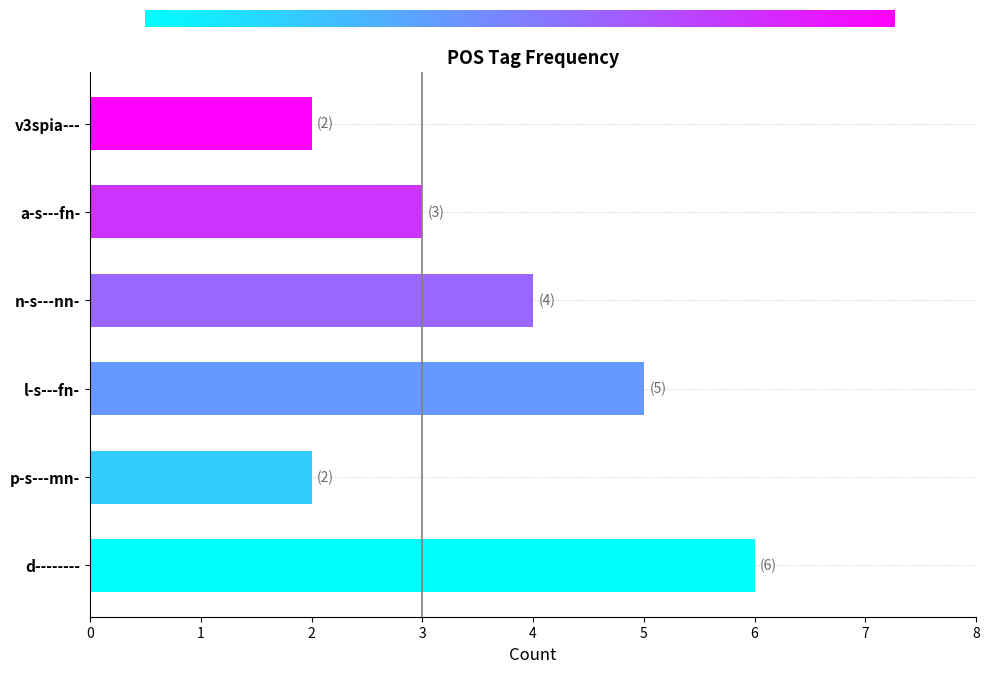

How many bars are there in total?

6